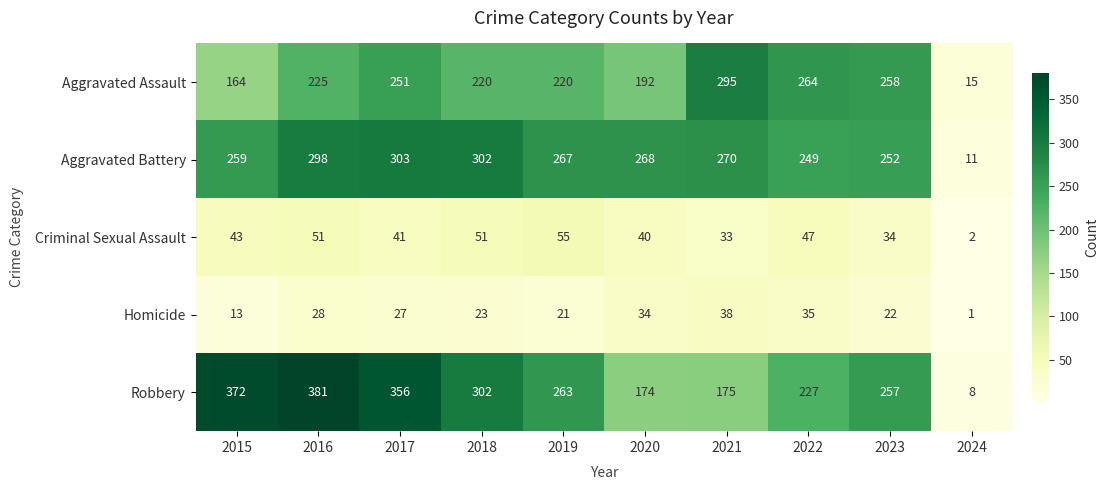

Count the number of data series in this chart.

5